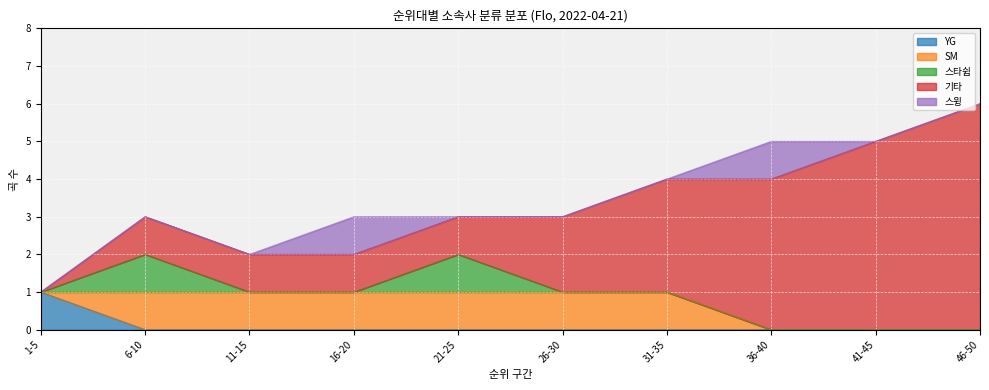

Which category has the highest value across all series?

46-50